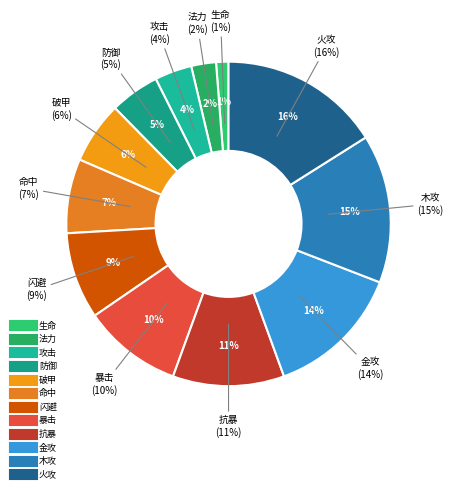

What percentage do 火攻 and 生命 together represent?

17.3%